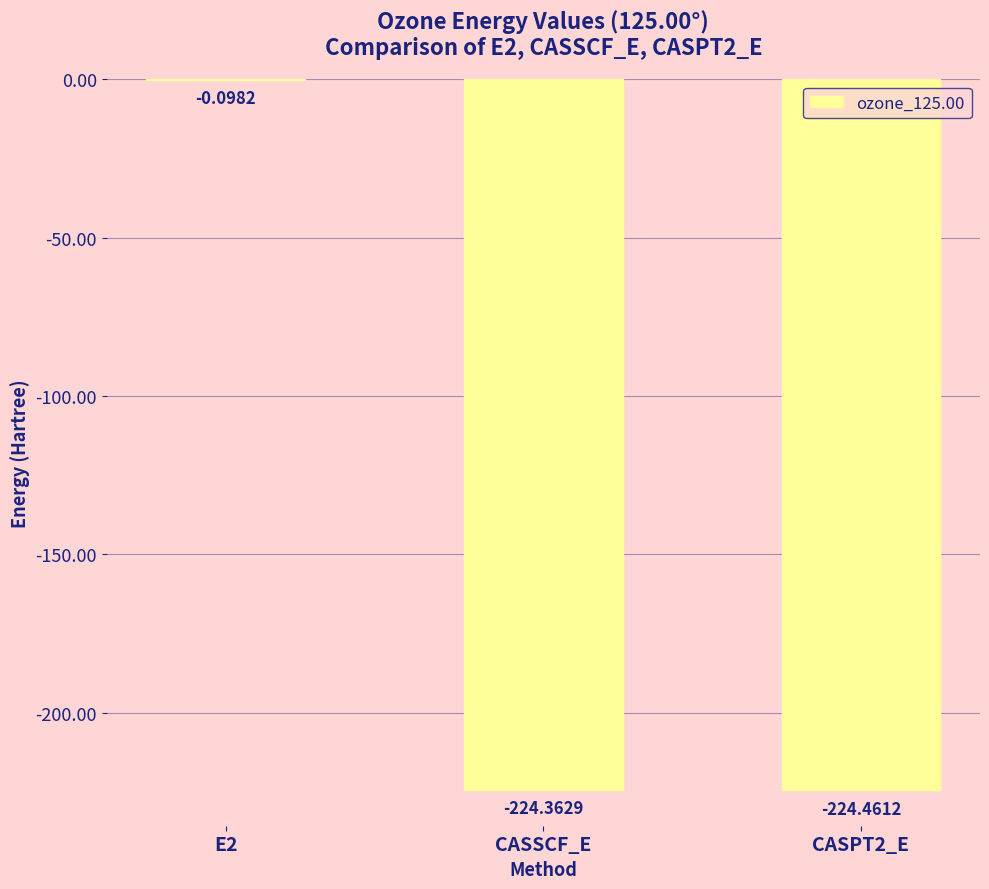

Which has a higher value, CASSCF_E or E2?

E2